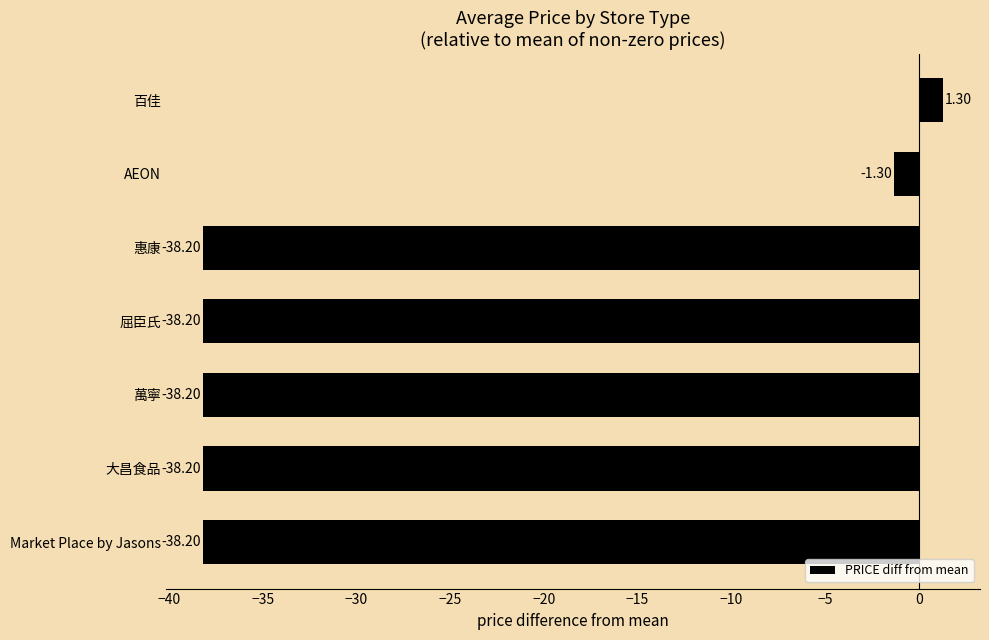

Which label corresponds to the largest value in the chart?

百佳